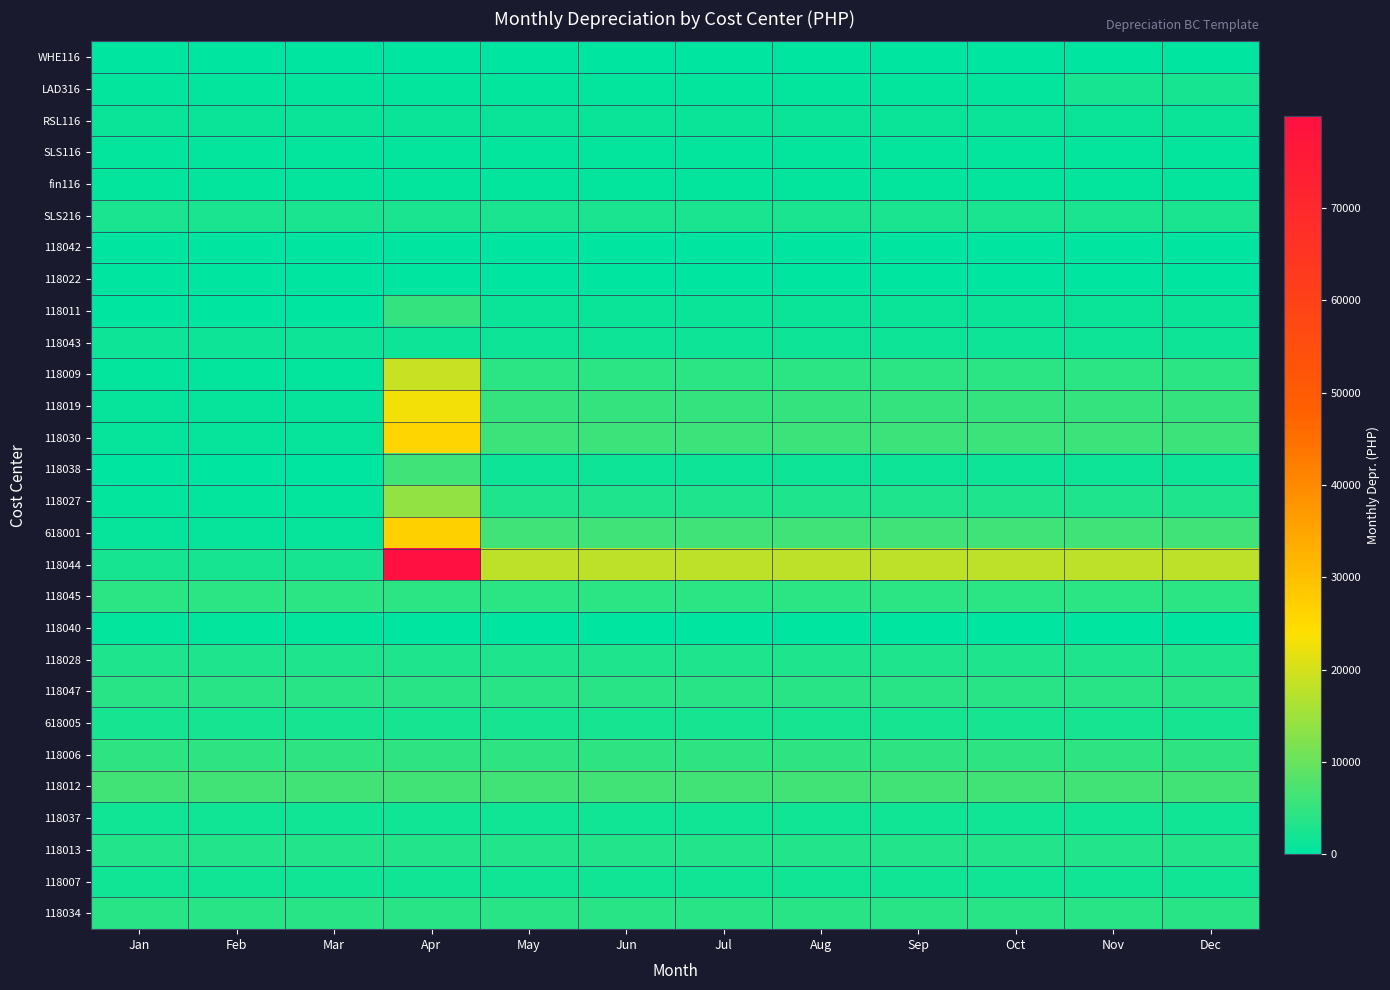

Which series changed the most between Mar and May?

118044